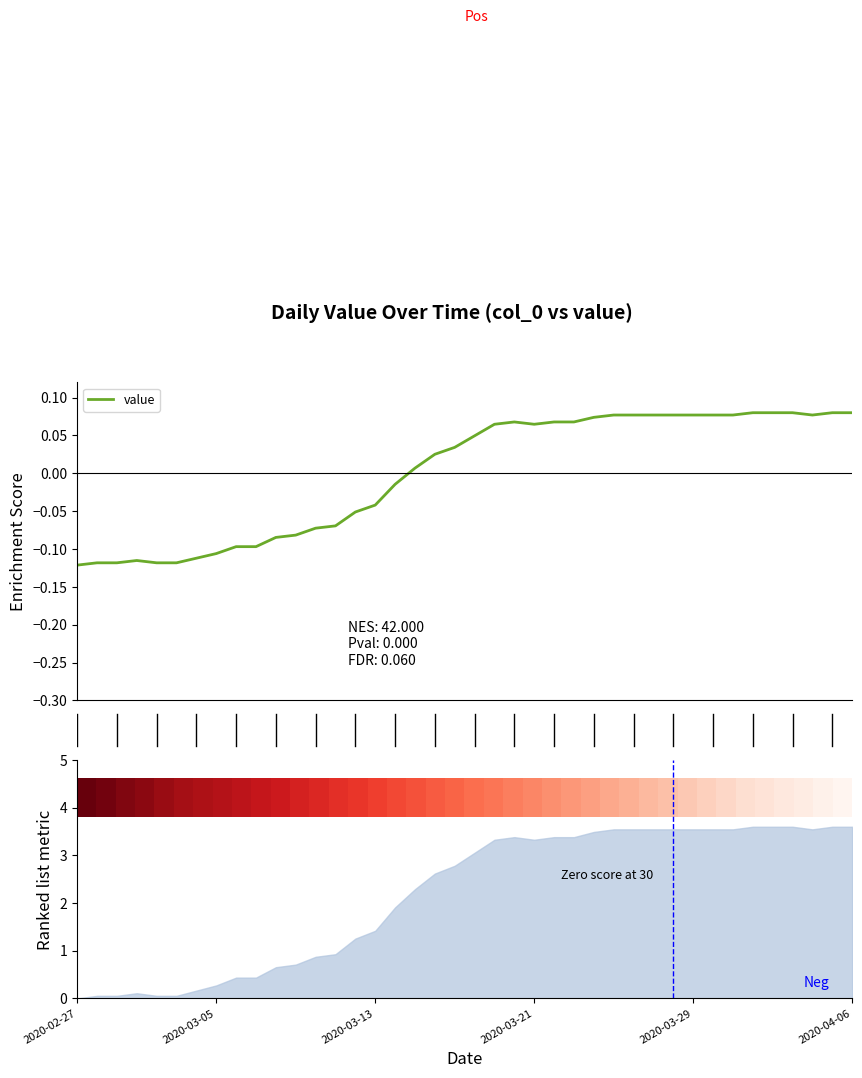

How many values in value are below zero?

17